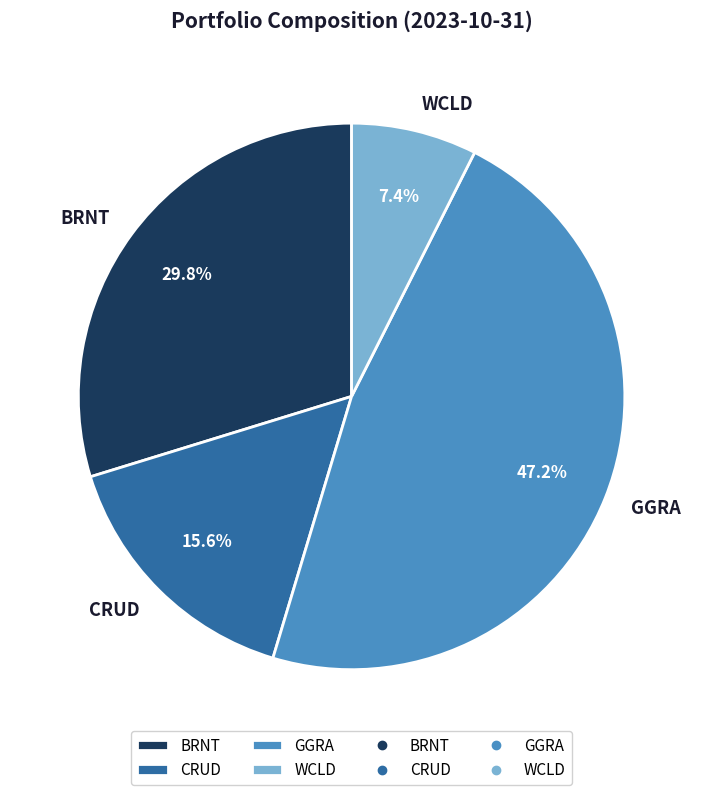

To the nearest percent, what portion does WCLD represent?

7%